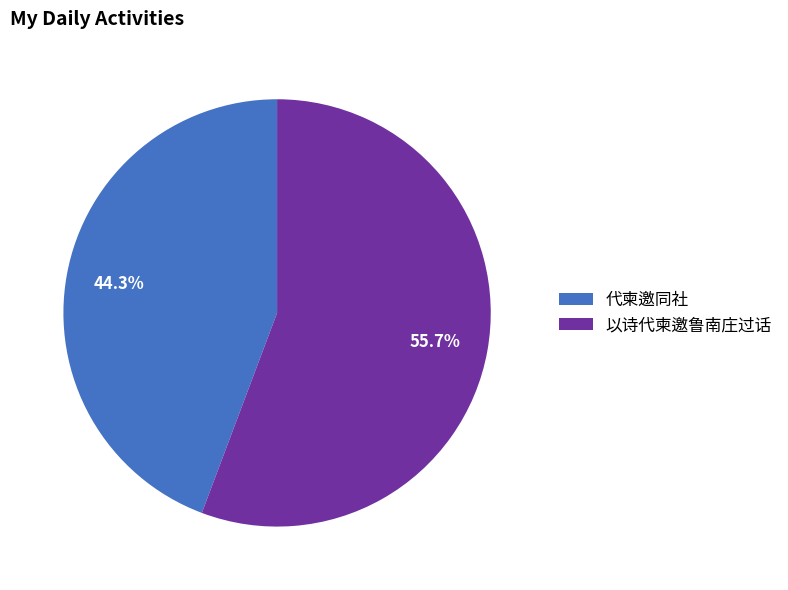

Which category has the smallest portion of the pie?

代柬邀同社